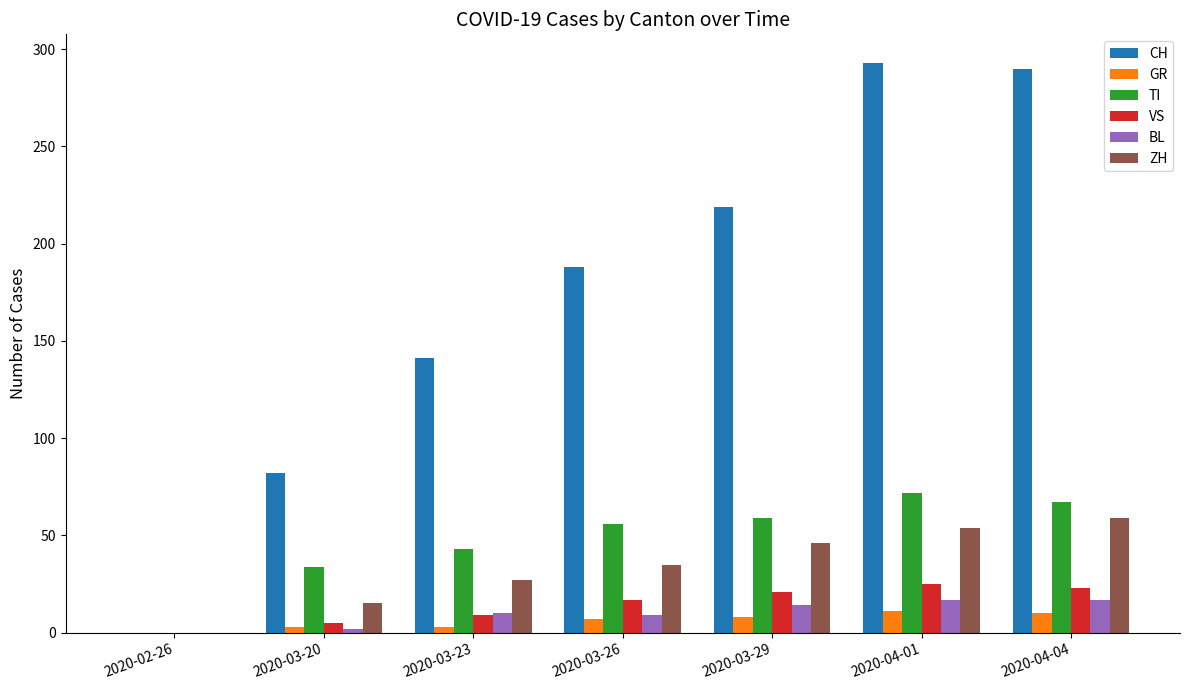

How many values in CH are above zero?

6